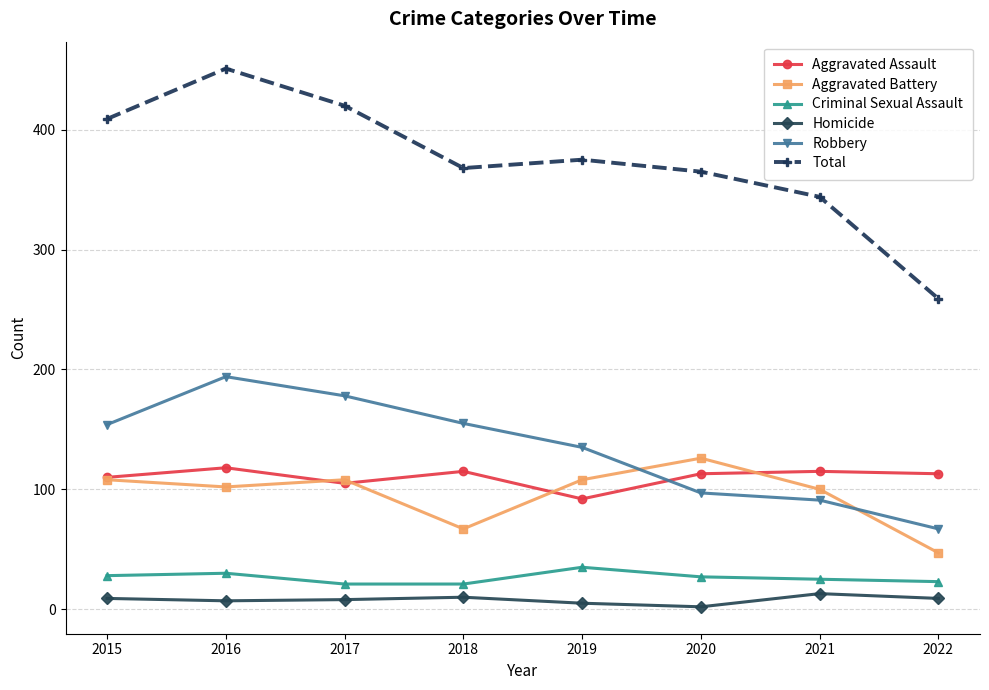

True or false: Total and Criminal Sexual Assault cross at least once.

False